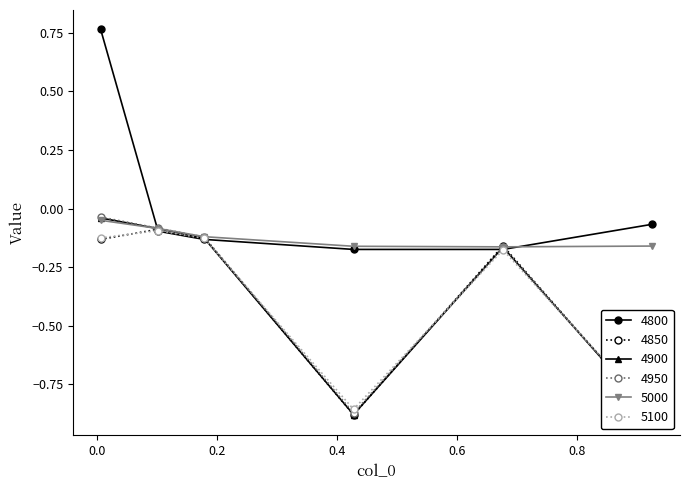

What is the average value of the 5100 series?

-0.4